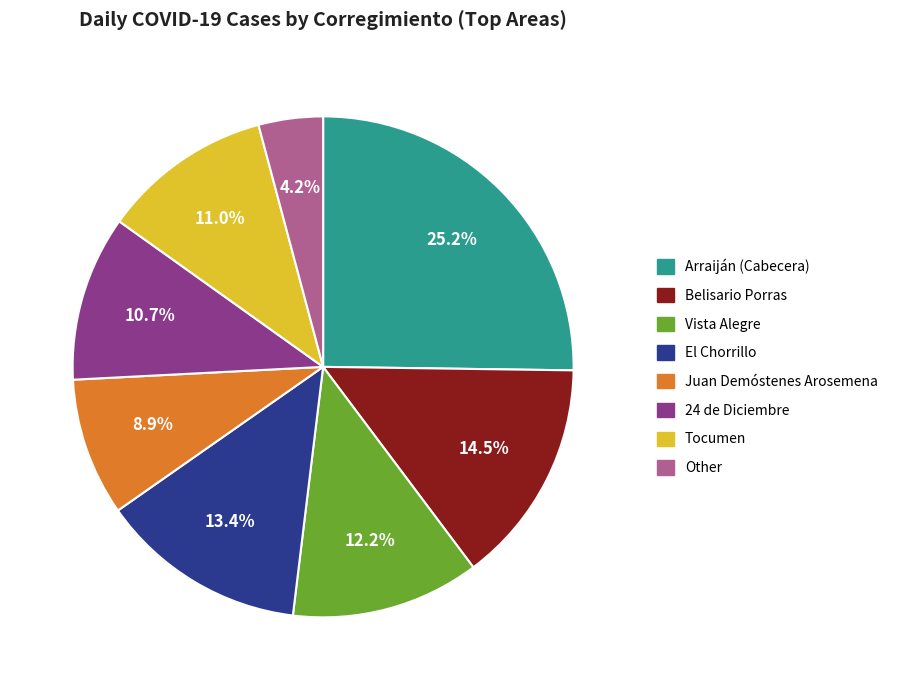

True or false: El Chorrillo accounts for 13% of the total.

True